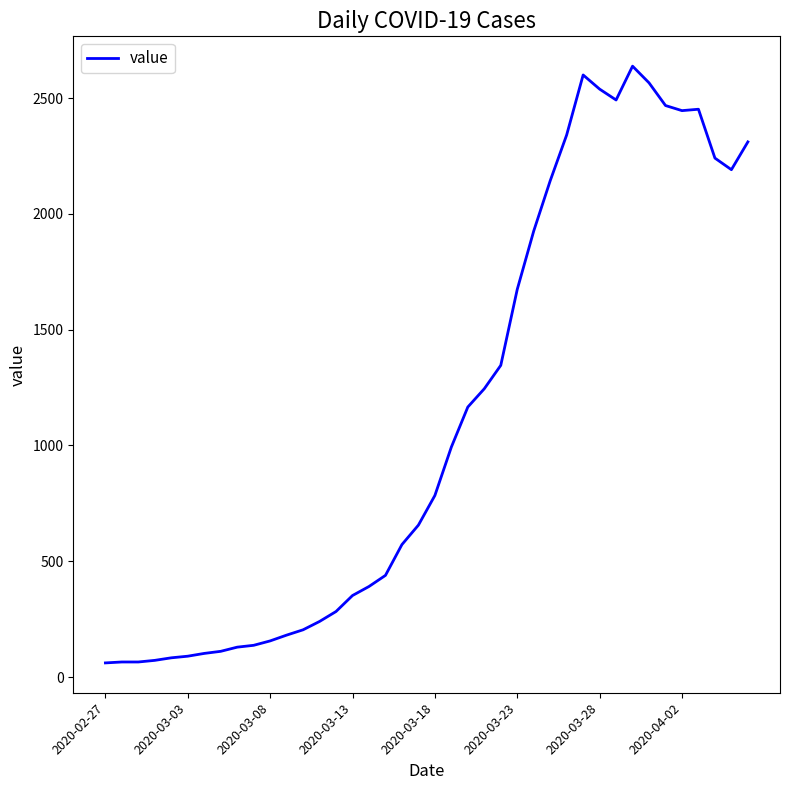

What is the difference between the maximum and minimum values?

2577